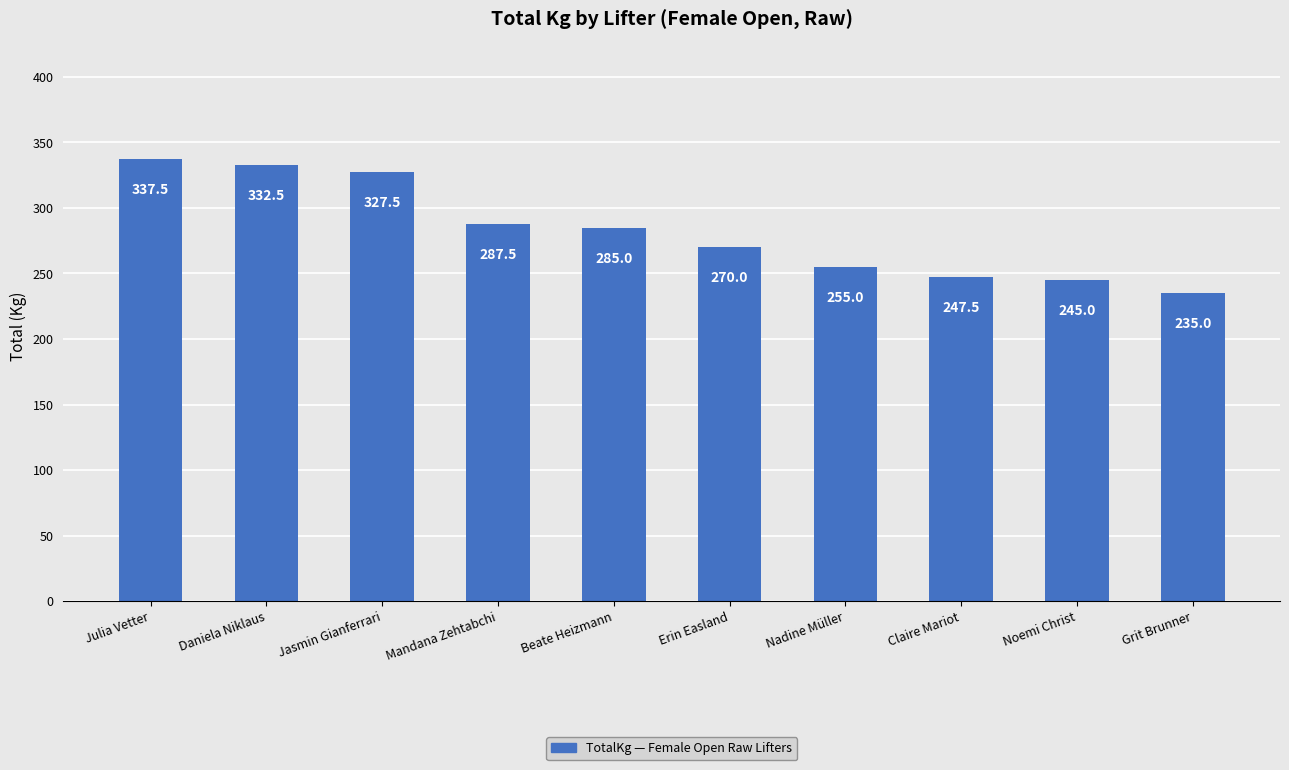

True or false: the data shows 494.2 at Julia Vetter.

False